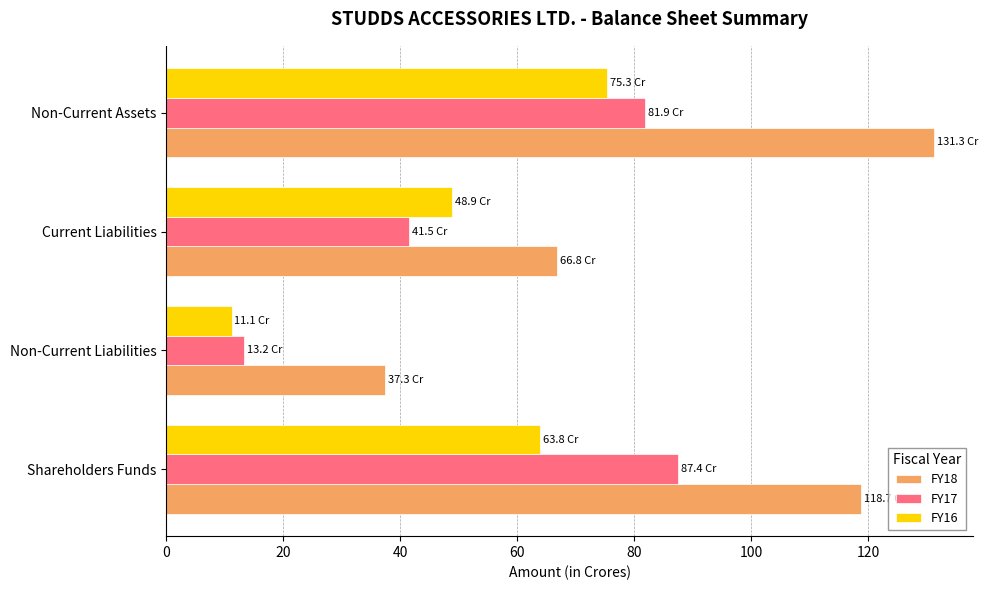

What is the average value of the FY17 series?

56.0